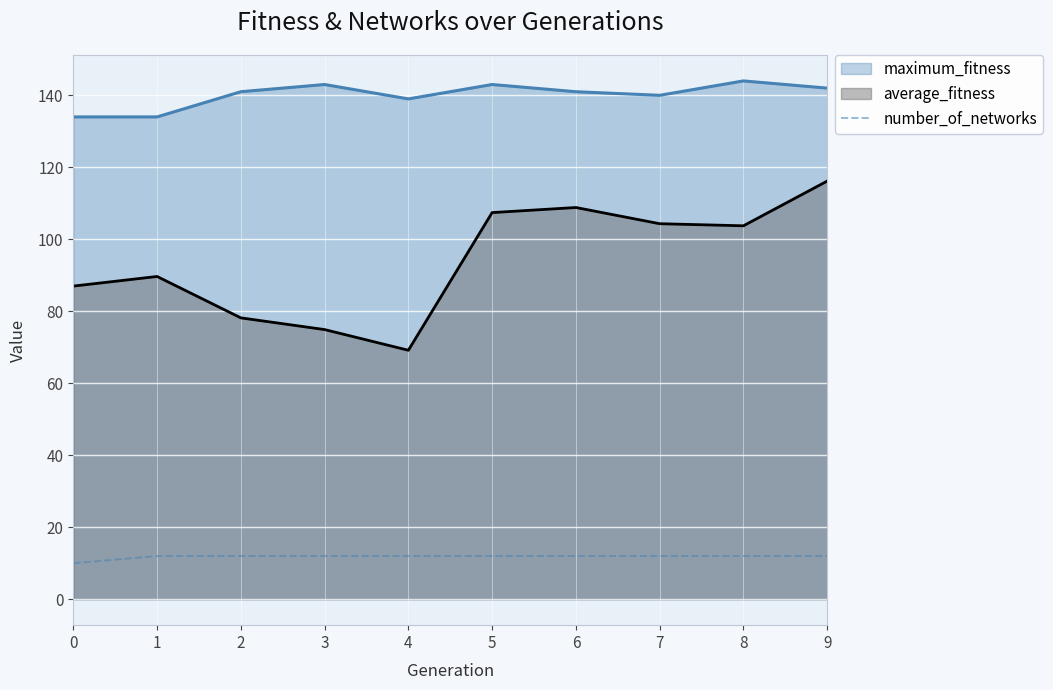

The value of number_of_networks at 6 is 12.0. True or false?

True